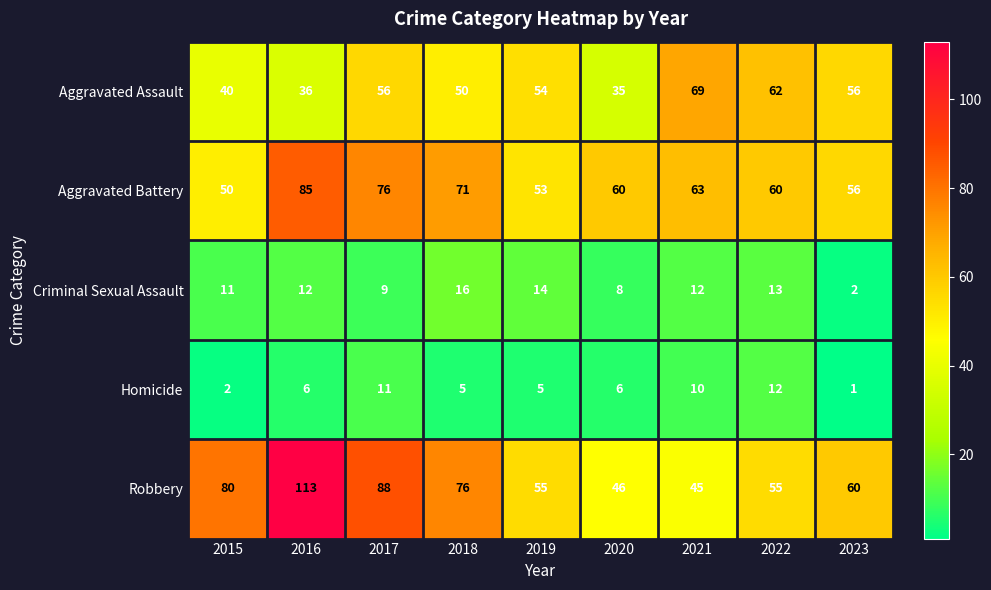

What is the difference between the Homicide values at 2018 and 2022?

7